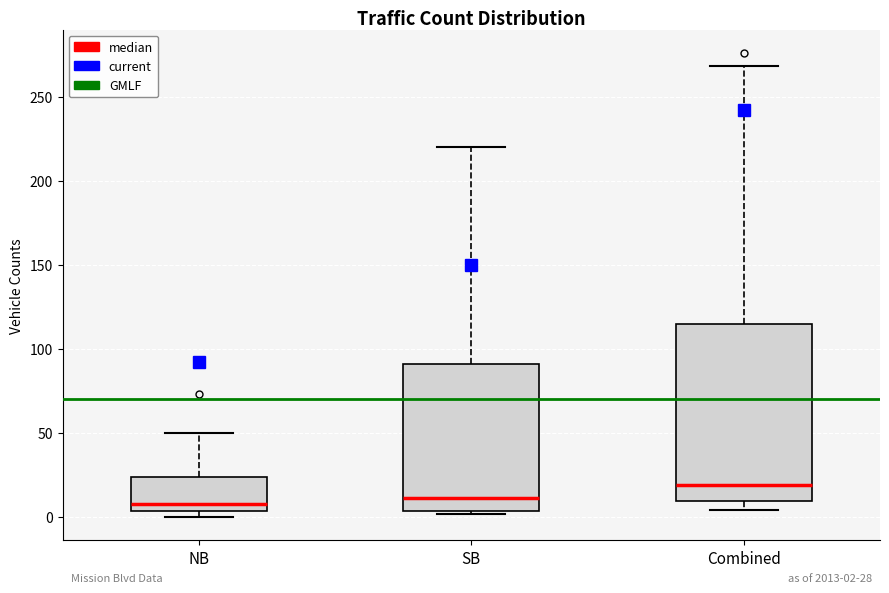

Which box is the tallest, from its lower edge to its upper edge?

Combined